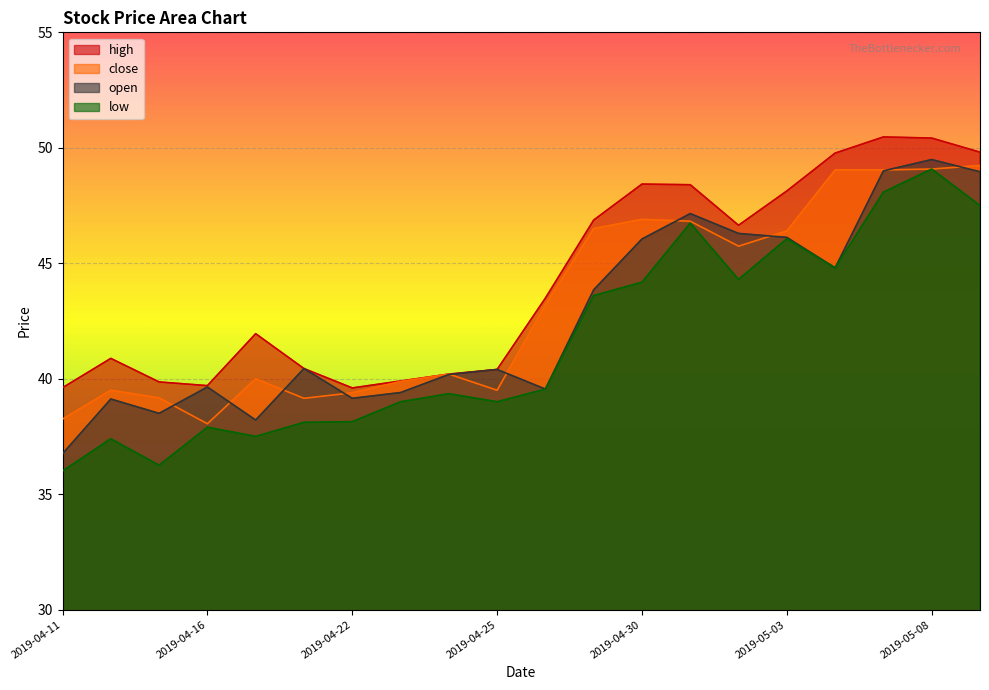

What is the value of the open point at the 8th from the left?

39.4